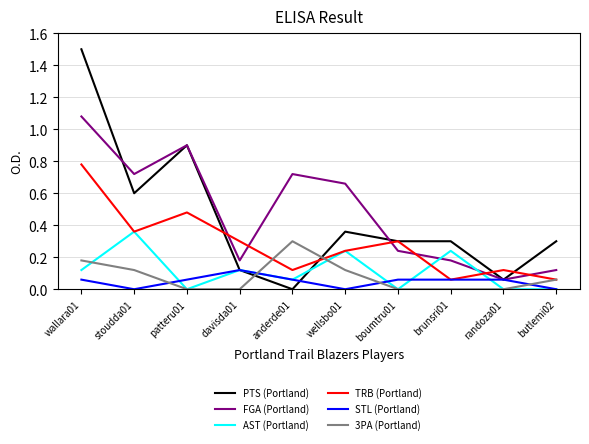

At which category is the sum across all series the highest?

wallara01